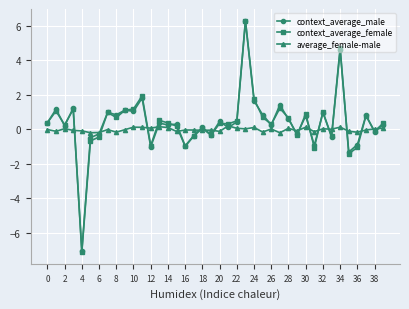

What is the maximum value for context_average_male?

6.3